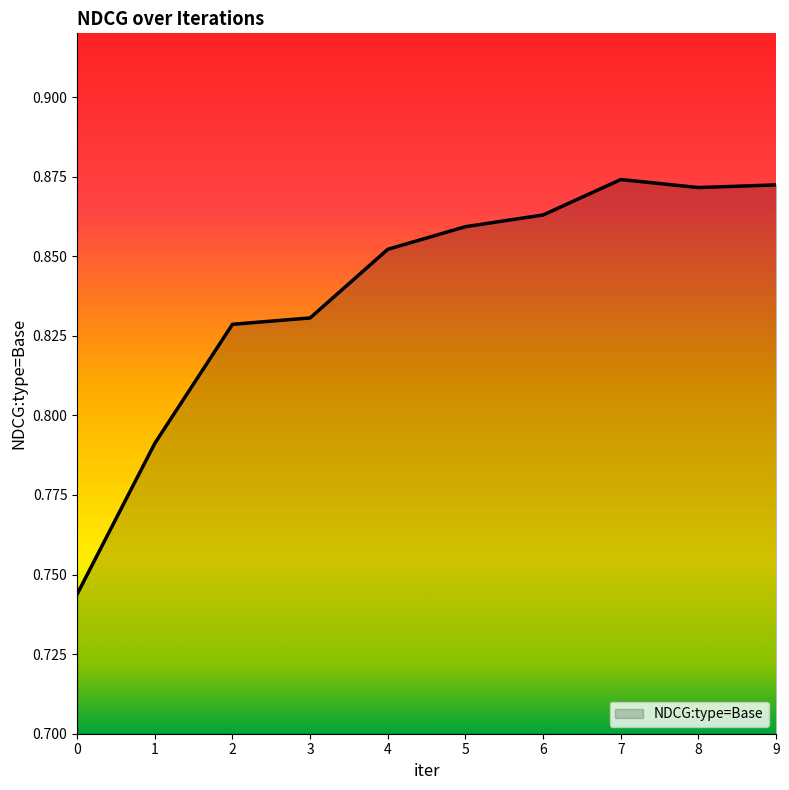

The chart shows a value of 1.5 at 2. True or false?

False